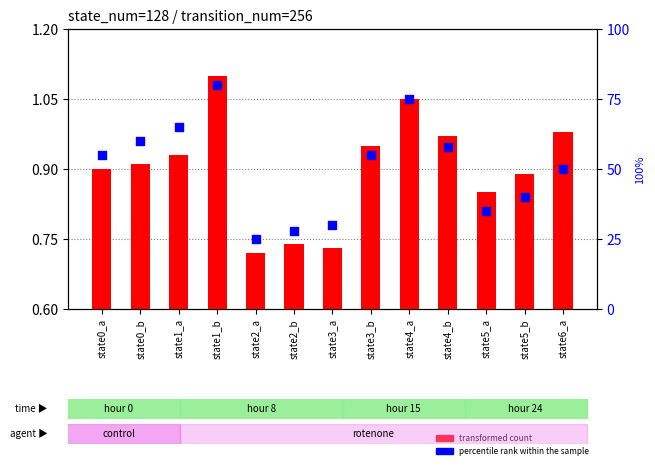

Which series has the largest total across all categories?

percentile rank within the sample